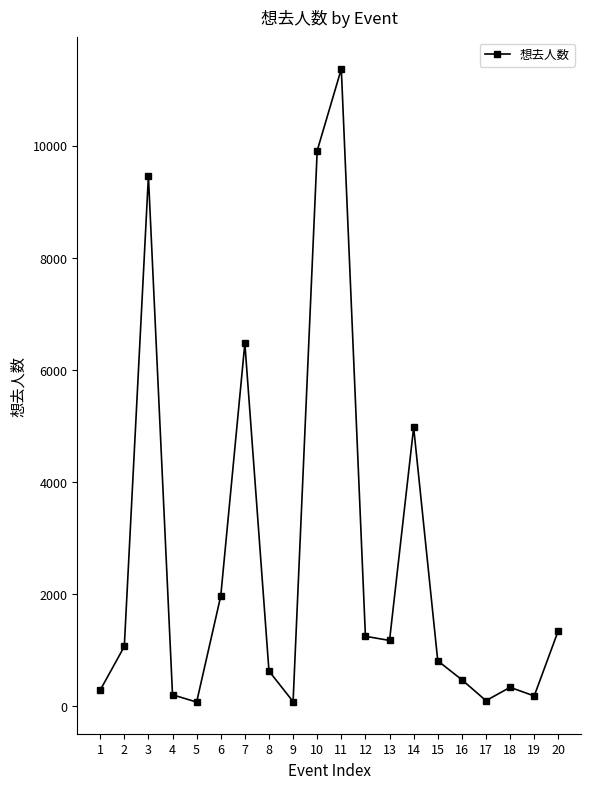

What is the maximum value shown in the chart?

11373